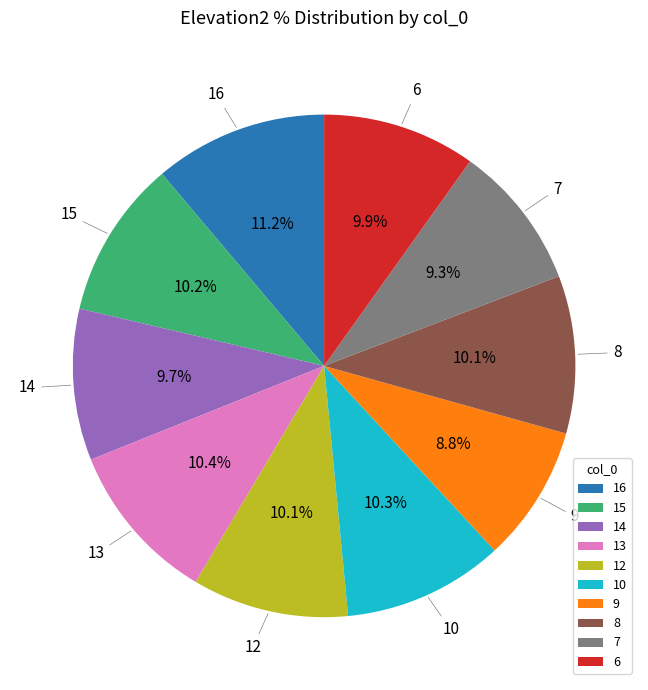

To the nearest percent, what is the difference between the largest and smallest slice percentages?

2%